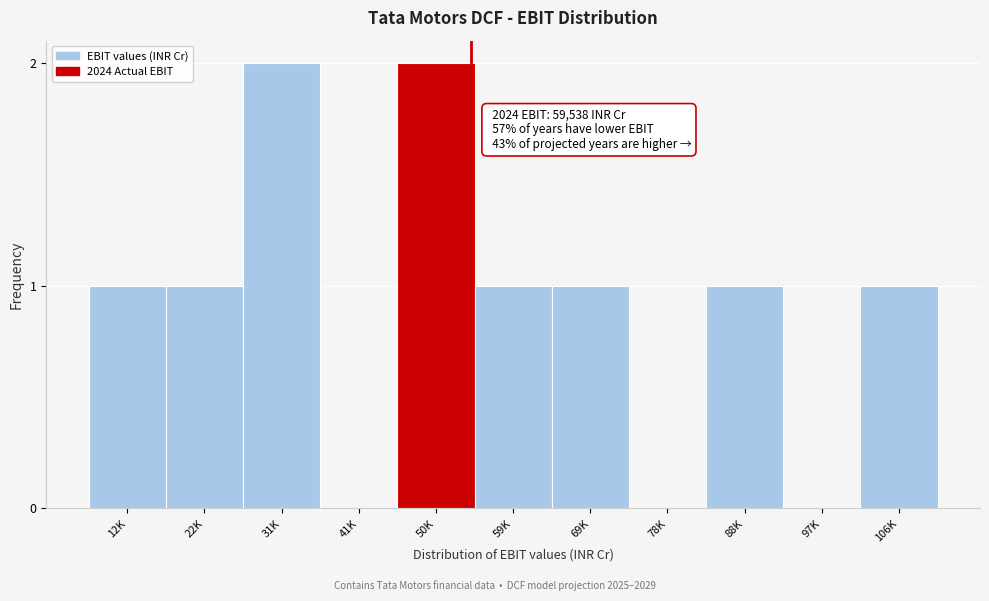

Reading left to right, extract all data points from this chart.

12K=1	22K=1	31K=2	41K=0	50K=2	59K=1	69K=1	78K=0	88K=1	97K=0	106K=1